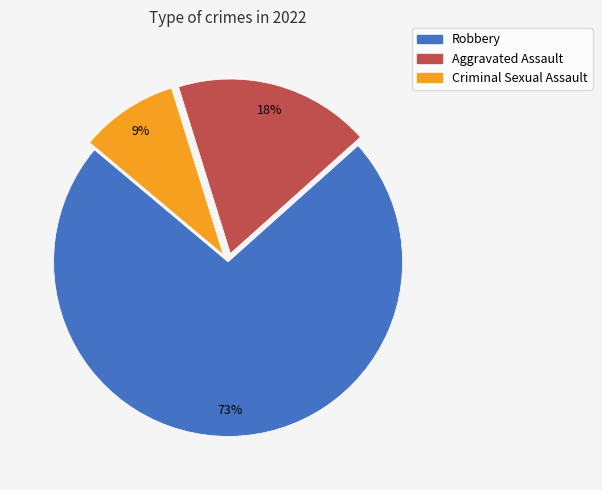

Combined, do Criminal Sexual Assault and Robbery account for over 50%?

Yes